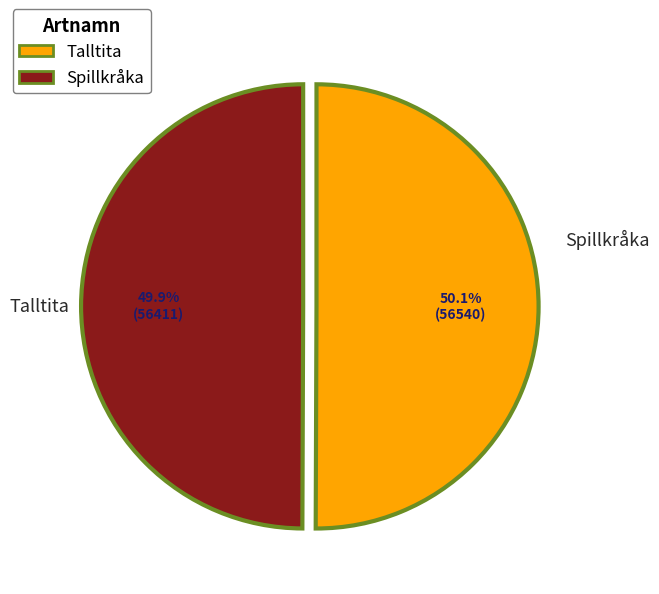

What is the ratio of the value at Talltita to the value at Spillkråka?

1.0